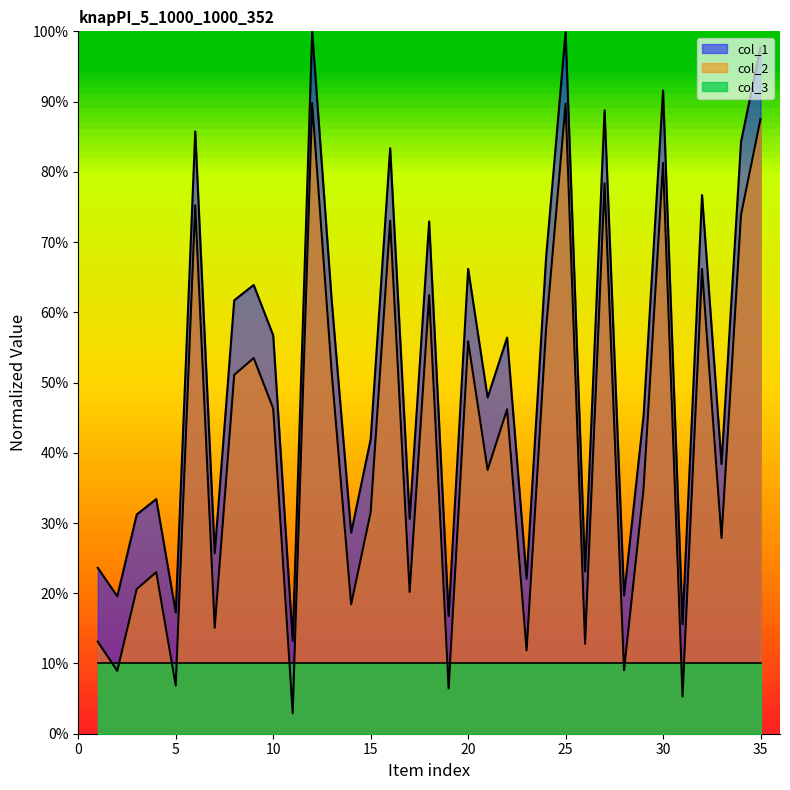

What are all the series names shown in the legend?

col_1, col_2, col_3